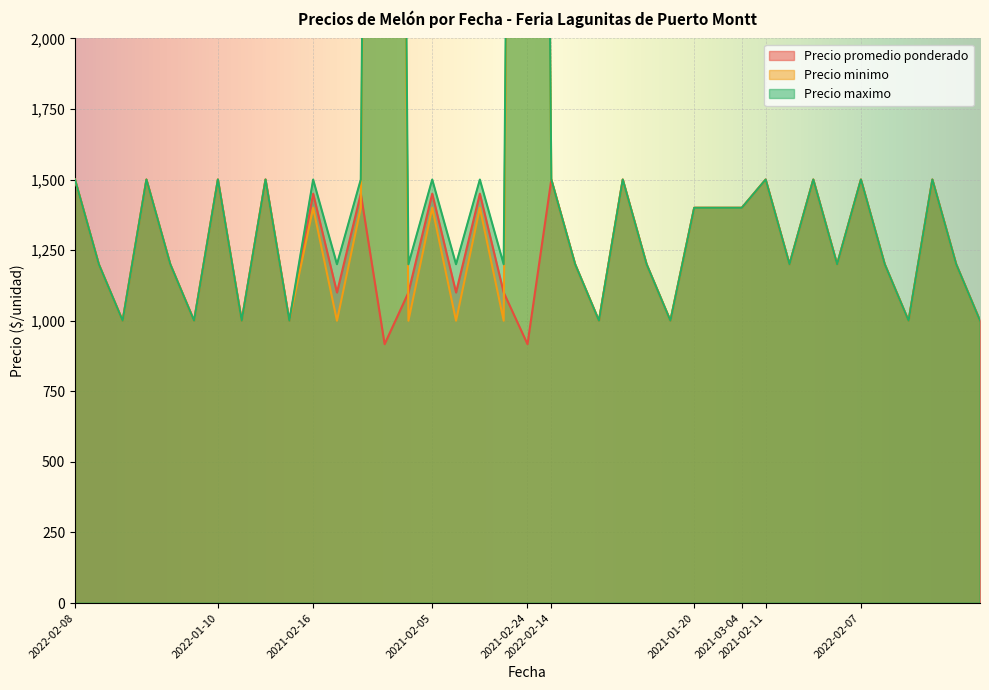

The Precio minimo series shows 2493 at 2021-01-20. True or false?

False